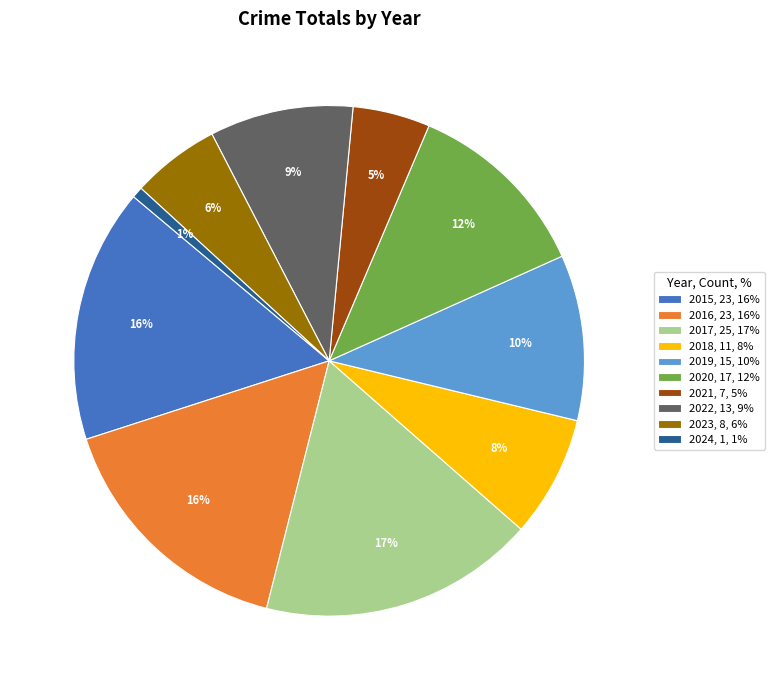

Do 2017, 25, 17% and 2022, 13, 9% together represent more than half of the pie?

No